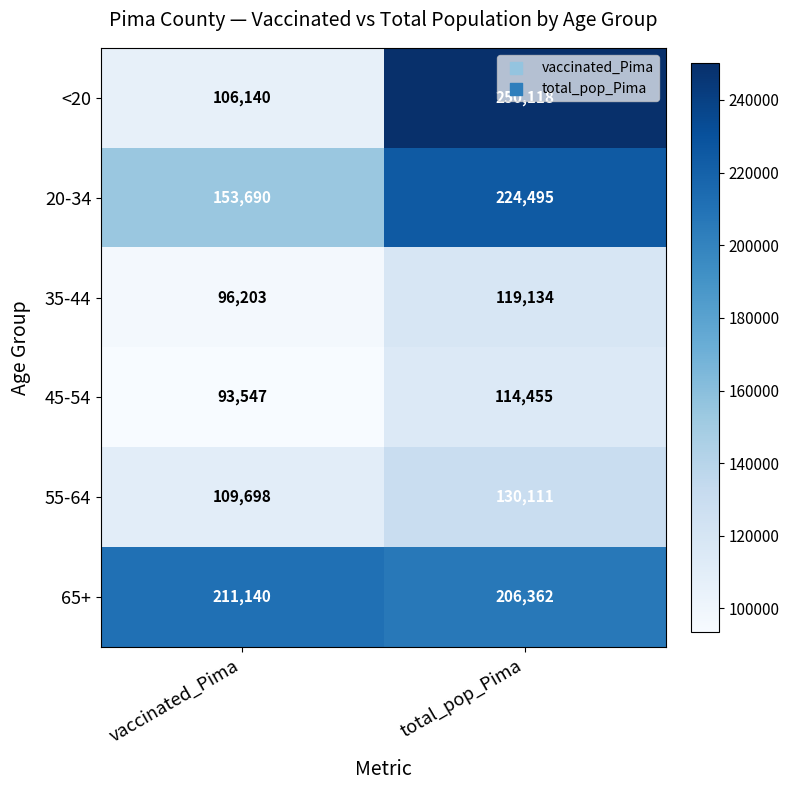

Is it true that 65+ equals 104454 at vaccinated_Pima?

False